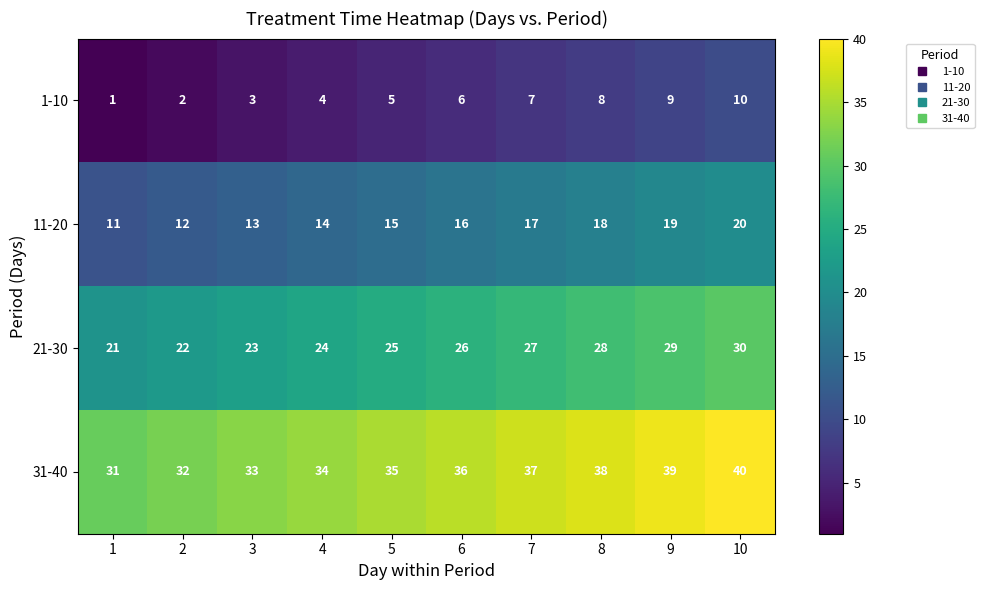

Is it true that 1-10 equals 8 at 8?

True